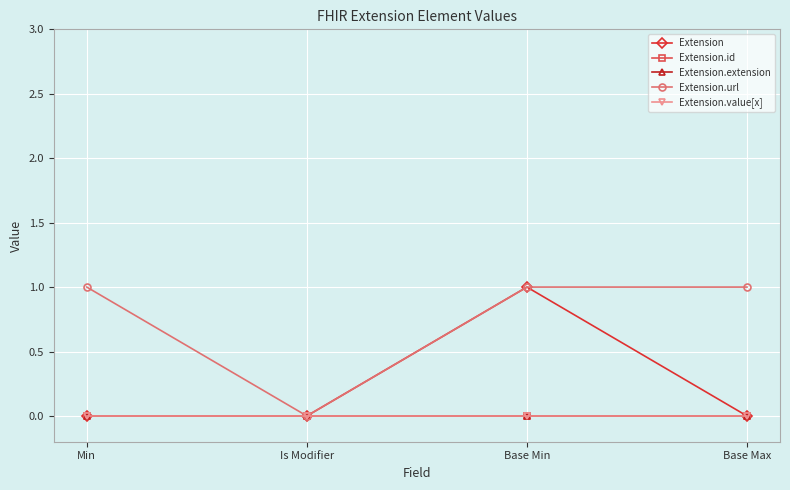

Is this an area chart (filled region under the line)?

No